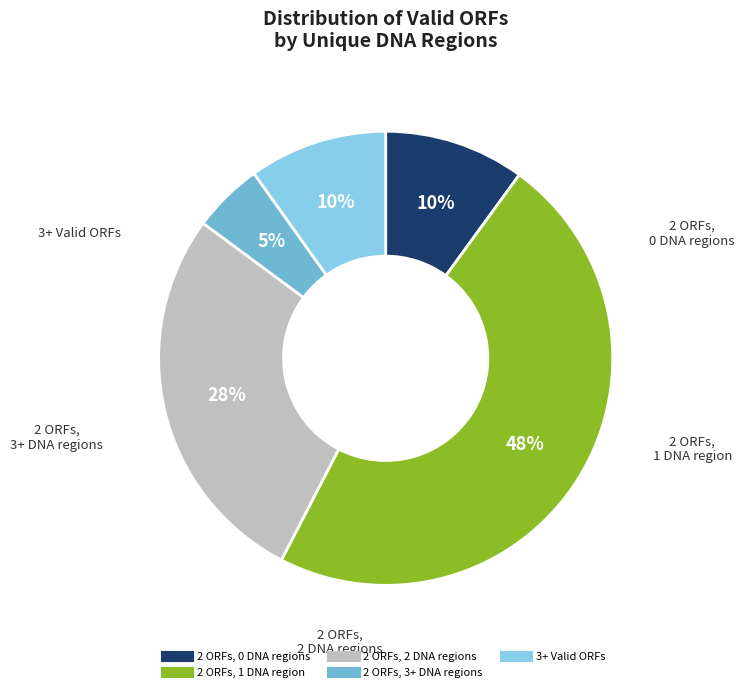

How many slices are in this pie chart?

5